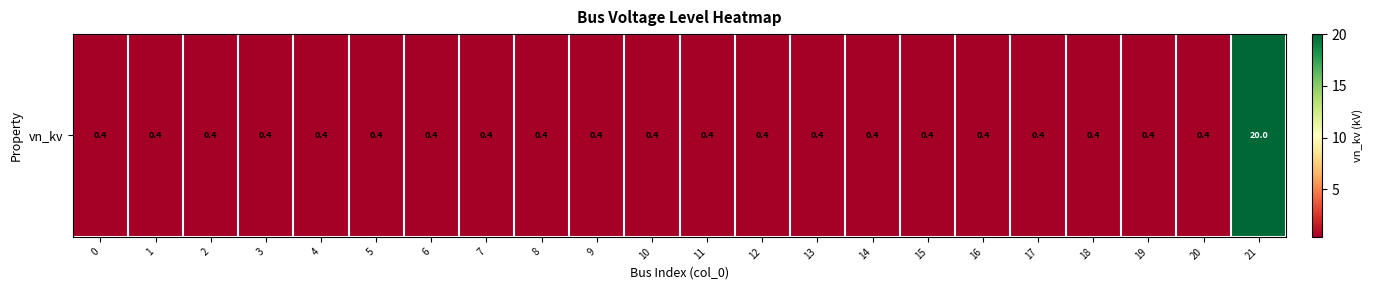

The chart shows a value of 31.6 at 21. True or false?

False